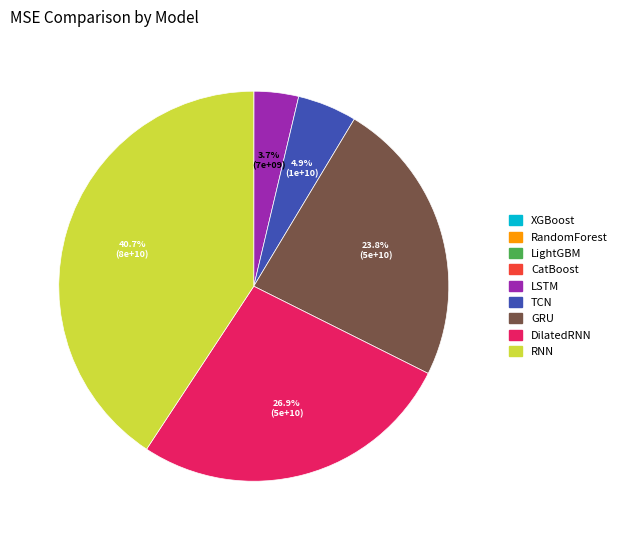

Is there a majority slice in this chart?

No